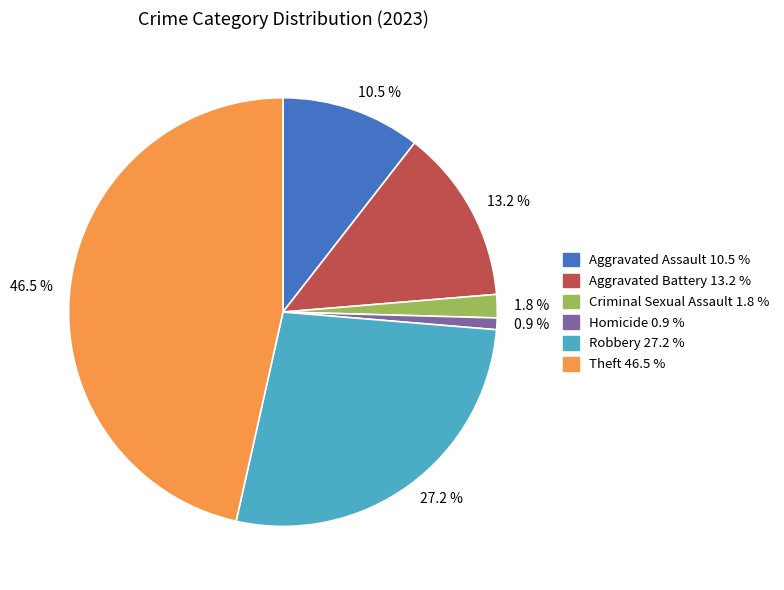

Which category has the smallest portion of the pie?

0.9 %